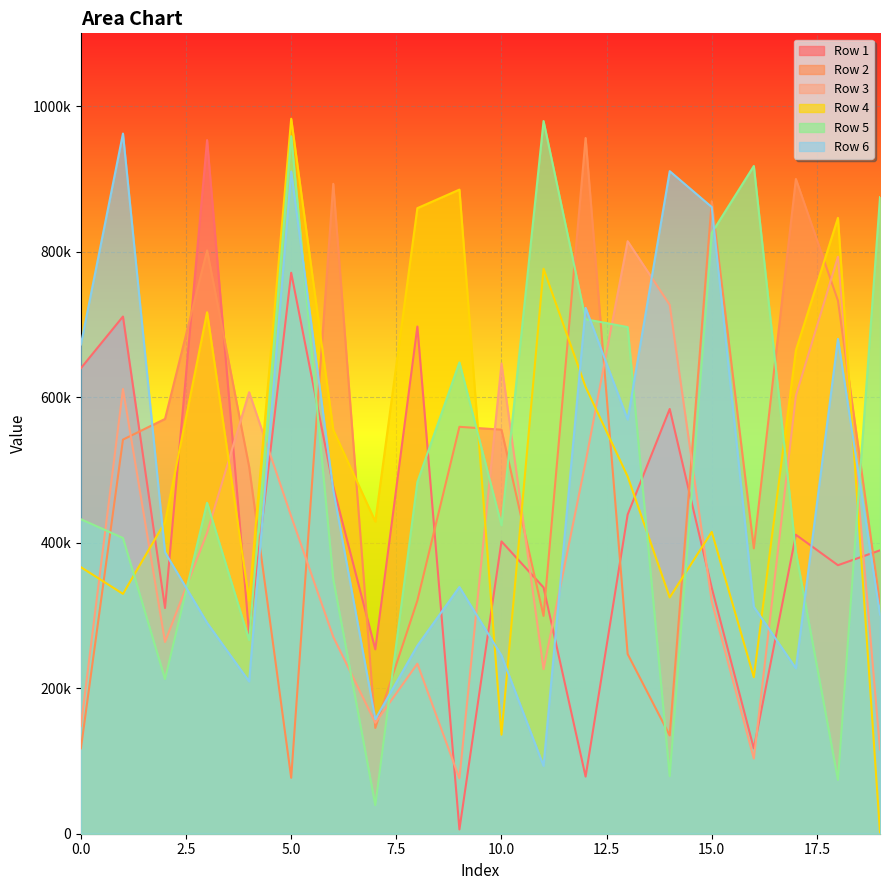

How many values in the Row 5 series are below 454815?

10